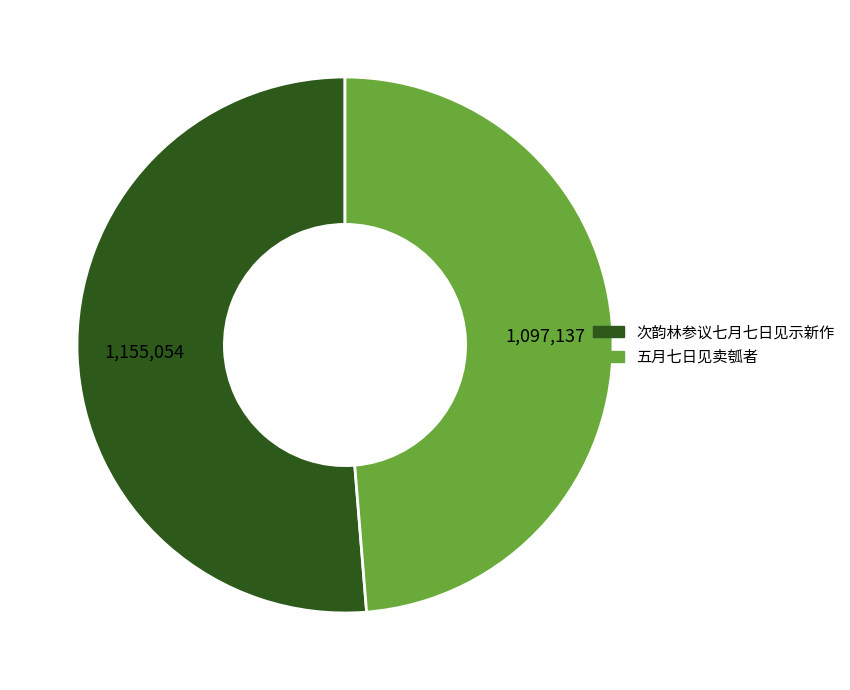

Rank the categories by value from highest to lowest.

次韵林参议七月七日见示新作, 五月七日见卖瓠者